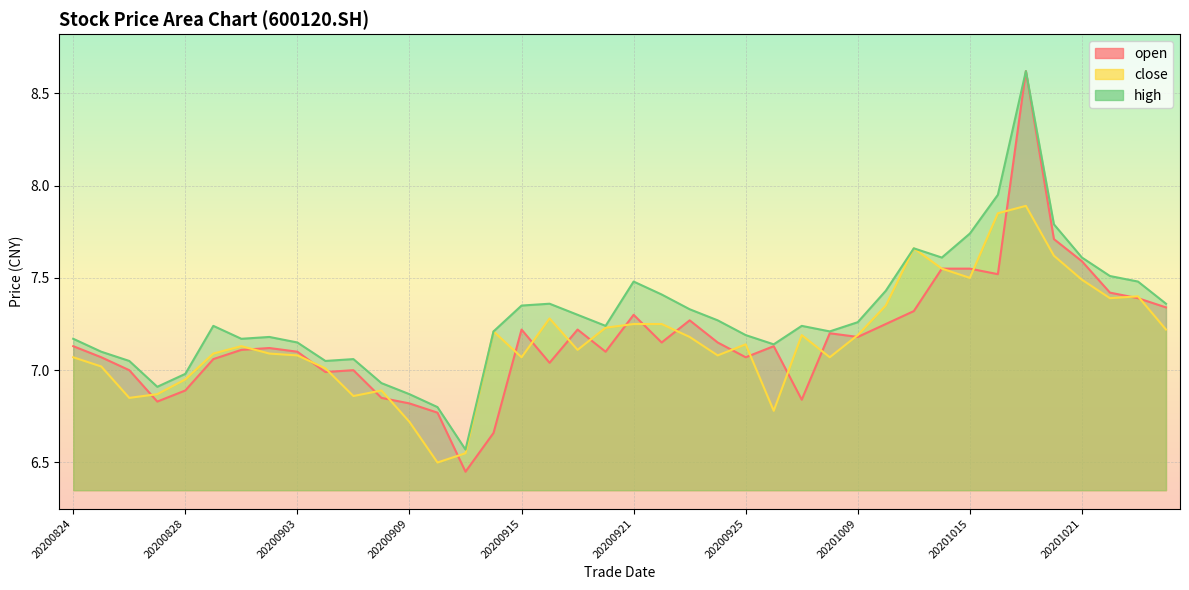

What is the highest value of the close series?

7.9